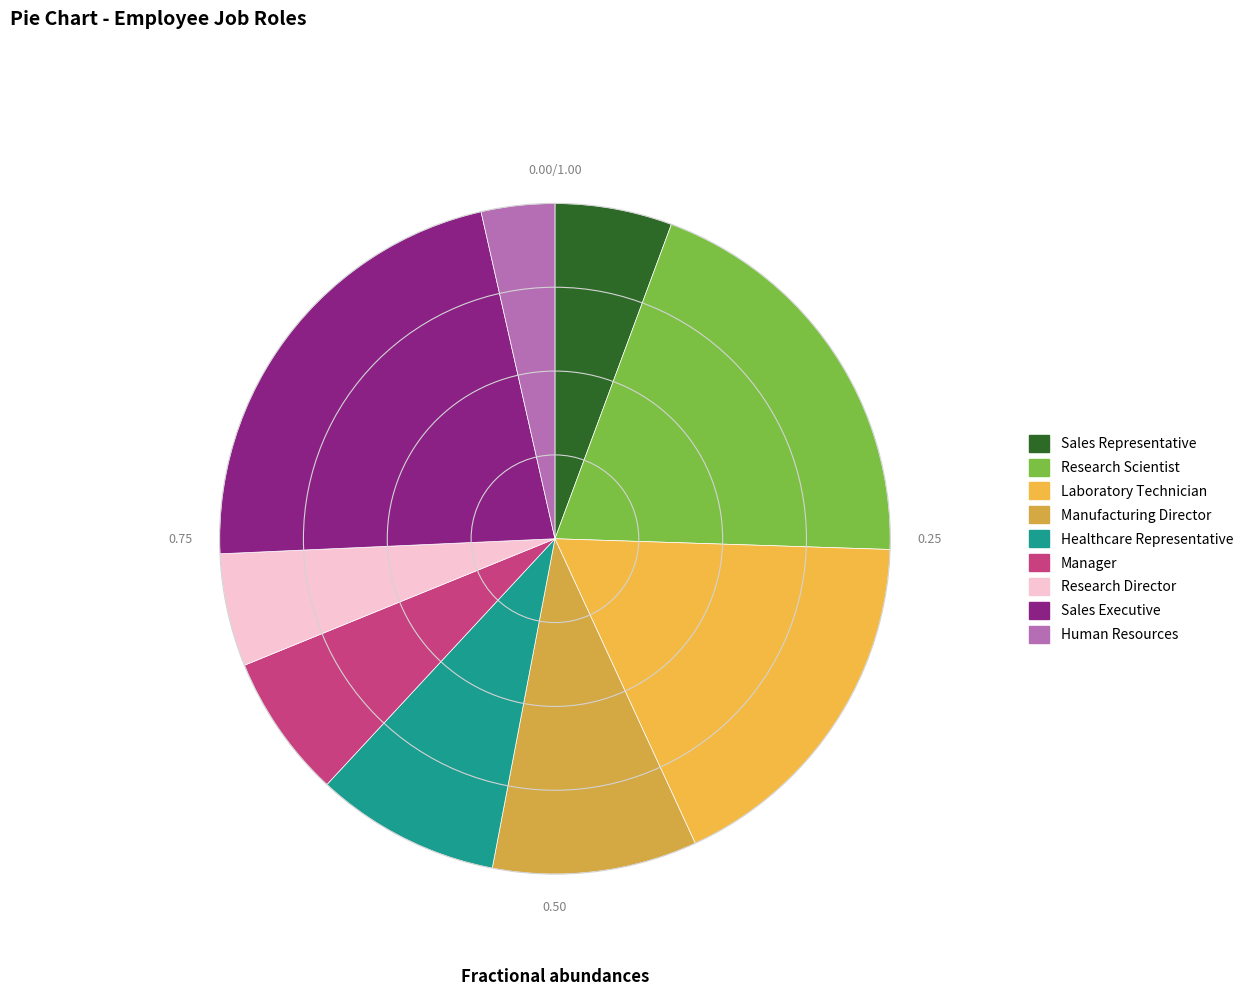

Rank the categories by value from lowest to highest.

Human Resources, Research Director, Sales Representative, Manager, Healthcare Representative, Manufacturing Director, Laboratory Technician, Research Scientist, Sales Executive